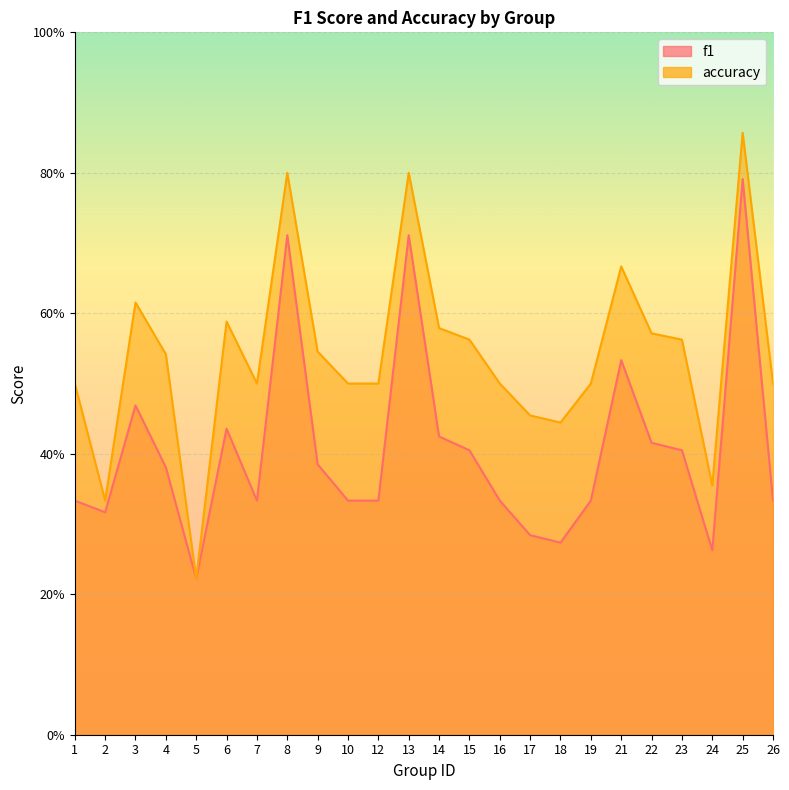

What is the sum of all f1 values?

9.8